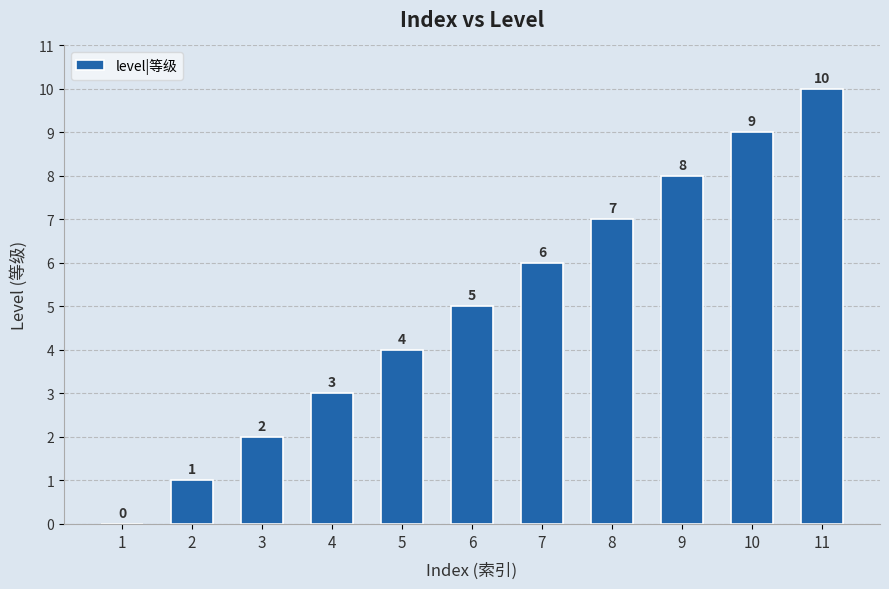

What is the sum of the values at 8 and 6?

12